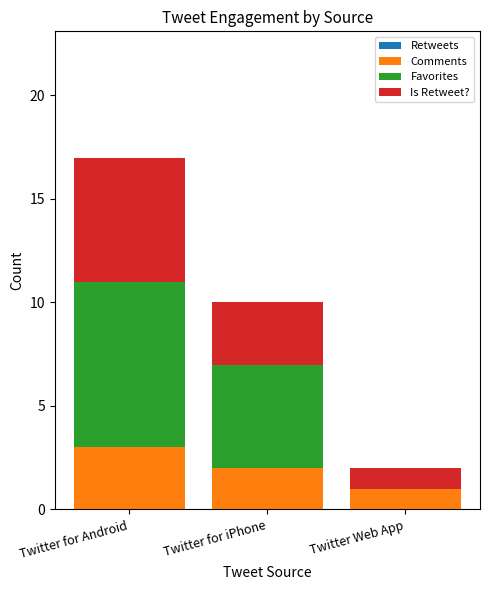

Are the bars grouped side by side (vs. stacked)?

No